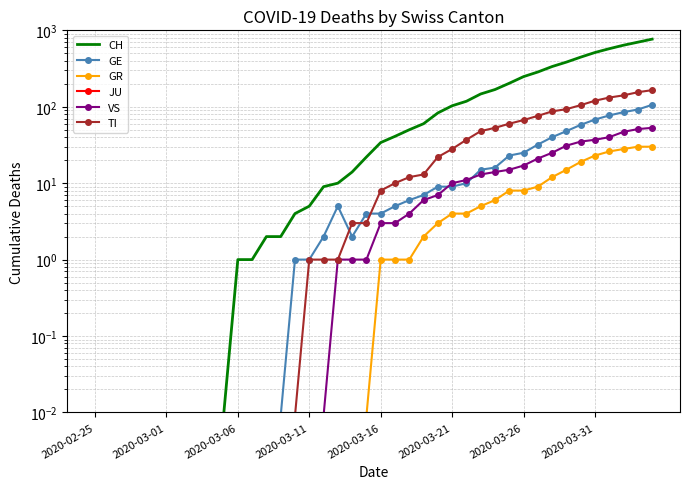

True or false: JU and GR intersect in this chart.

False